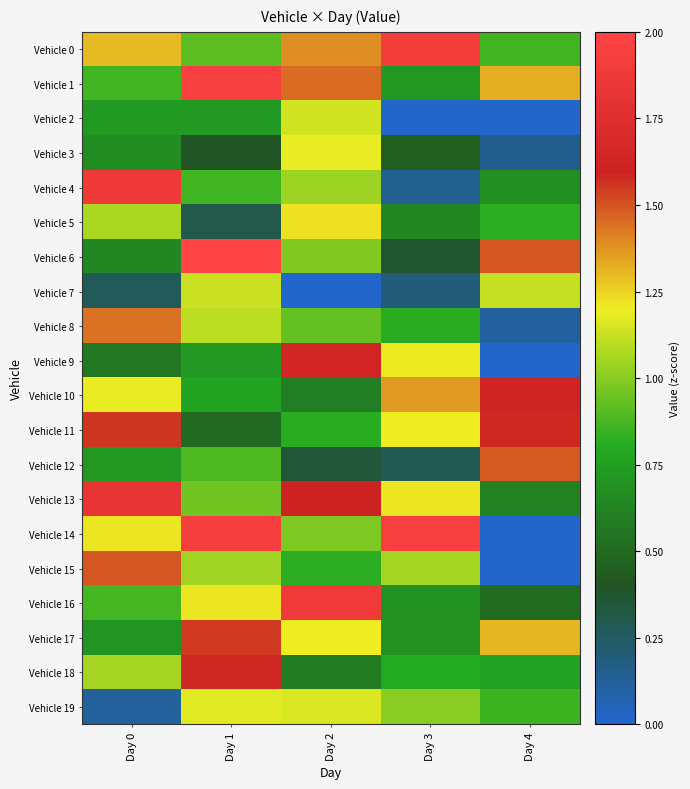

At how many categories does at least one series exceed 0?

5